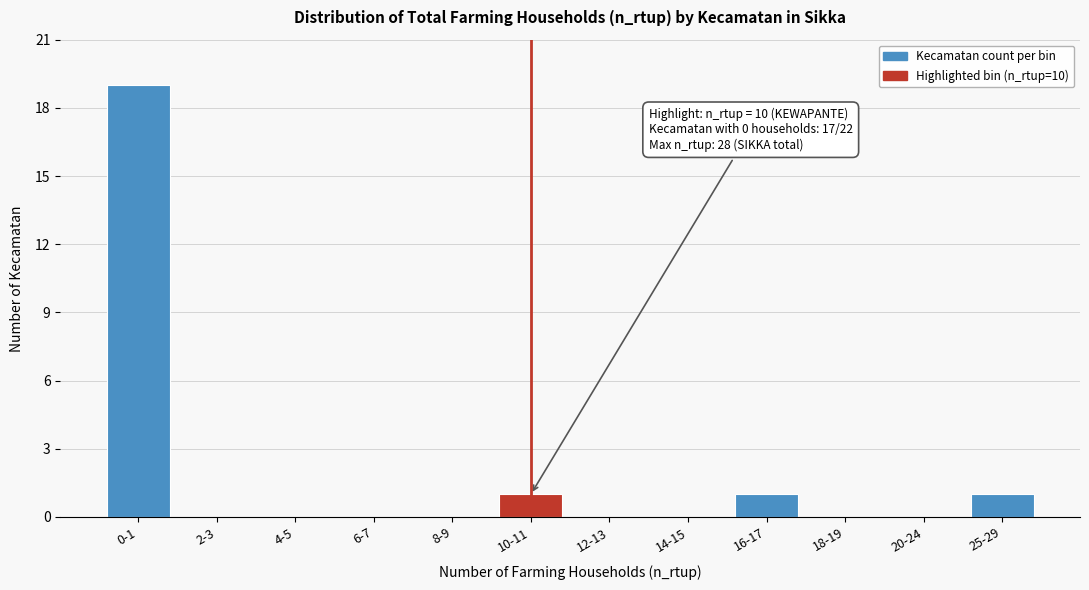

Reading left to right, extract all data points from this chart.

0-1=19	2-3=0	4-5=0	6-7=0	8-9=0	10-11=1	12-13=0	14-15=0	16-17=1	18-19=0	20-24=0	25-29=1